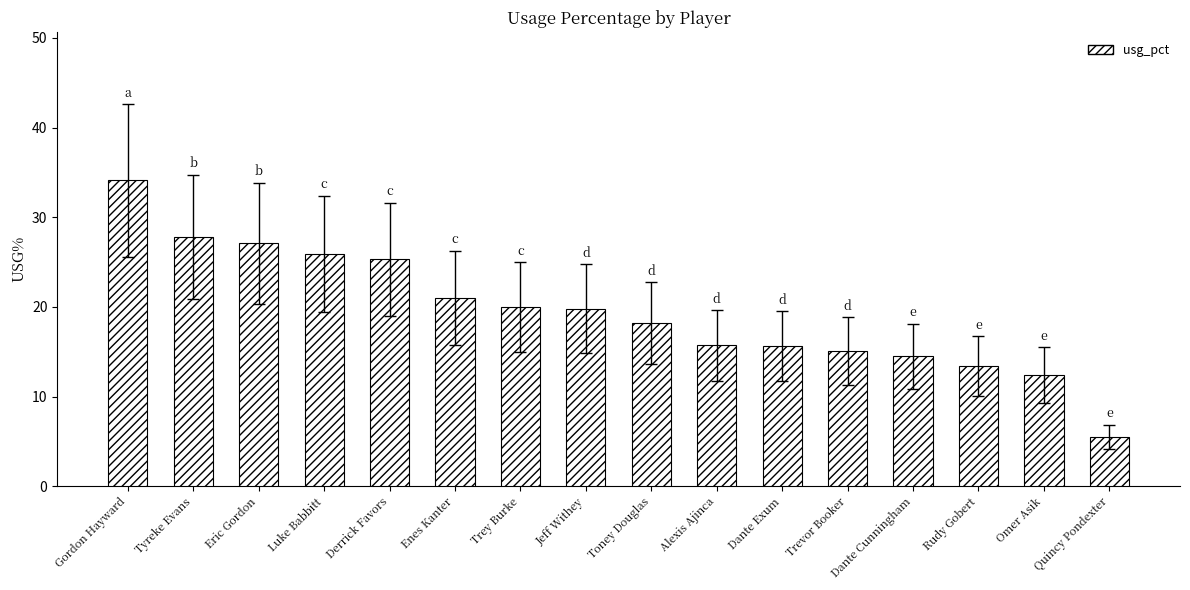

What is the sum of the values at Rudy Gobert and Trey Burke?

33.4